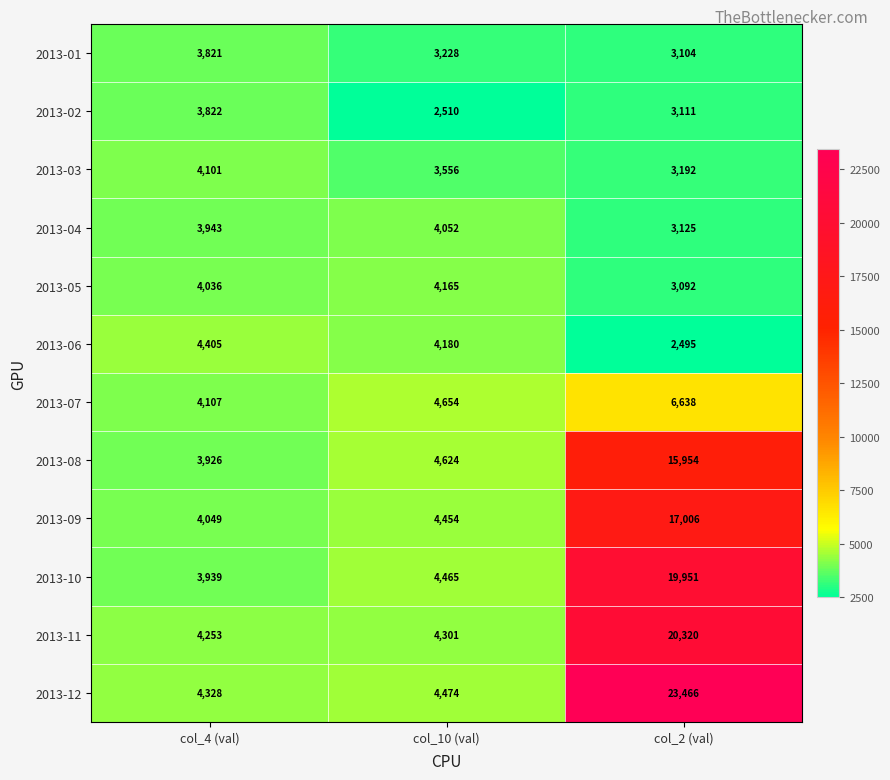

True or false: 2013-08 has a value of 15954 at col_2 (val).

True